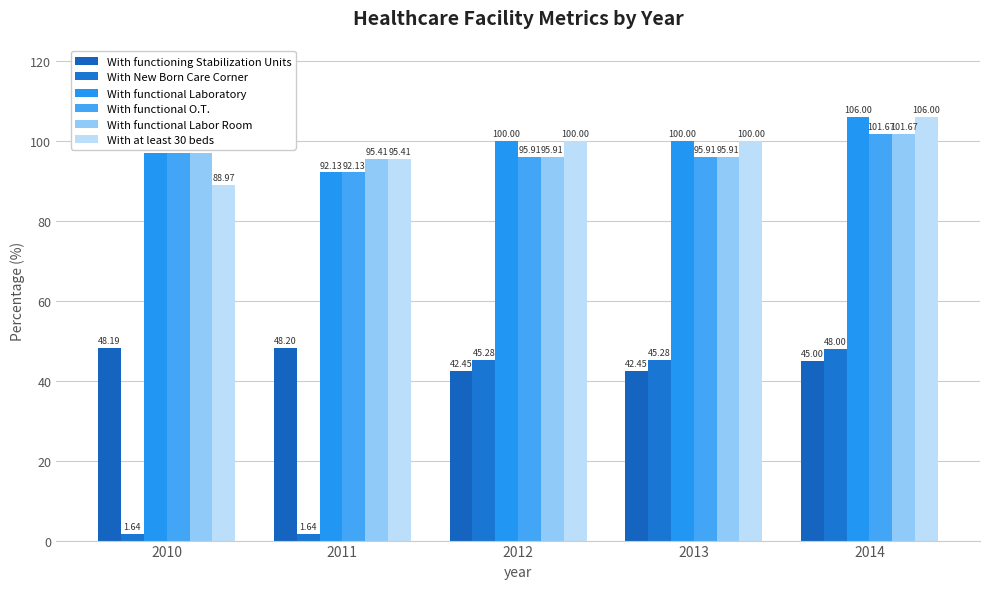

Reading left to right, extract all data points from this chart.

With functioning Stabilization Units: 2010=48.2	2011=48.2	2012=42.5	2013=42.5	2014=45.0
With New Born Care Corner: 2010=1.6	2011=1.6	2012=45.3	2013=45.3	2014=48.0
With functional Laboratory: 2010=96.9	2011=92.1	2012=100.0	2013=100.0	2014=106.0
With functional O.T.: 2010=96.9	2011=92.1	2012=95.9	2013=95.9	2014=101.7
With functional Labor Room: 2010=96.9	2011=95.4	2012=95.9	2013=95.9	2014=101.7
With at least 30 beds: 2010=89.0	2011=95.4	2012=100.0	2013=100.0	2014=106.0